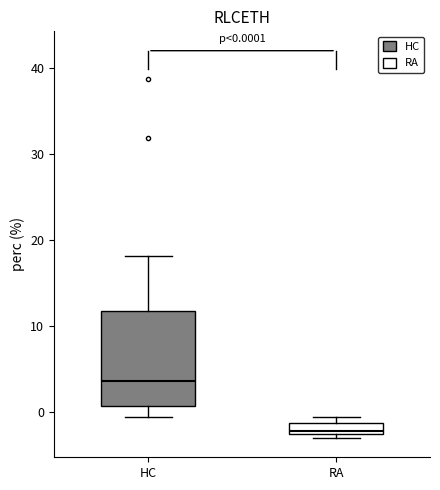

Which box's median line is the highest?

HC